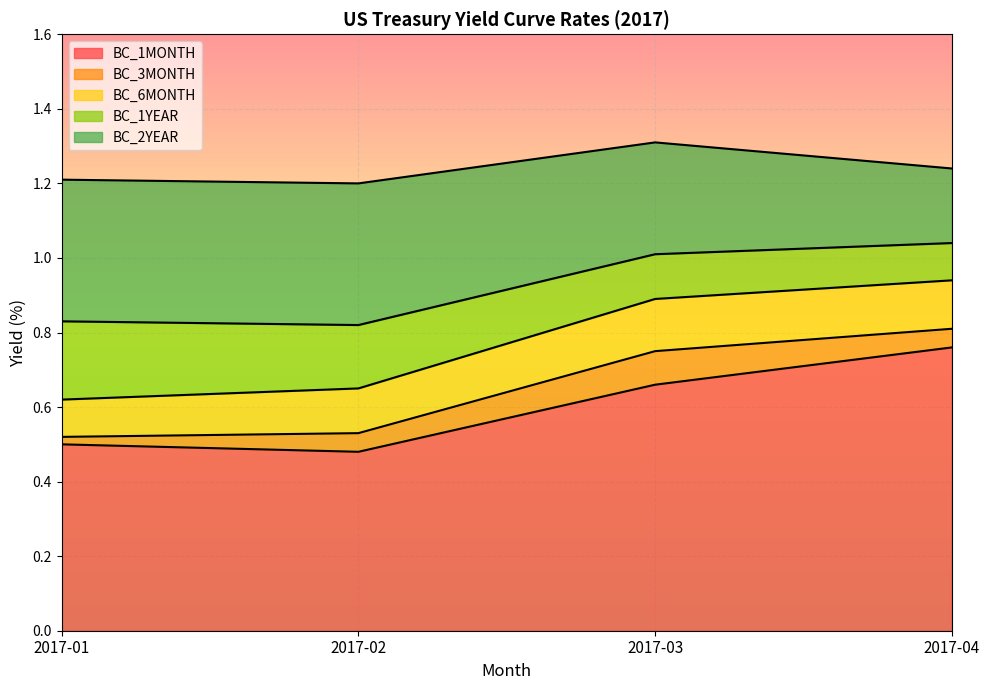

Reading left to right, transcribe all the data shown in this chart.

BC_1MONTH: 0.5	0.5	0.7	0.8
BC_3MONTH: 0.5	0.5	0.8	0.8
BC_6MONTH: 0.6	0.7	0.9	0.9
BC_1YEAR: 0.8	0.8	1.0	1.0
BC_2YEAR: 1.2	1.2	1.3	1.2